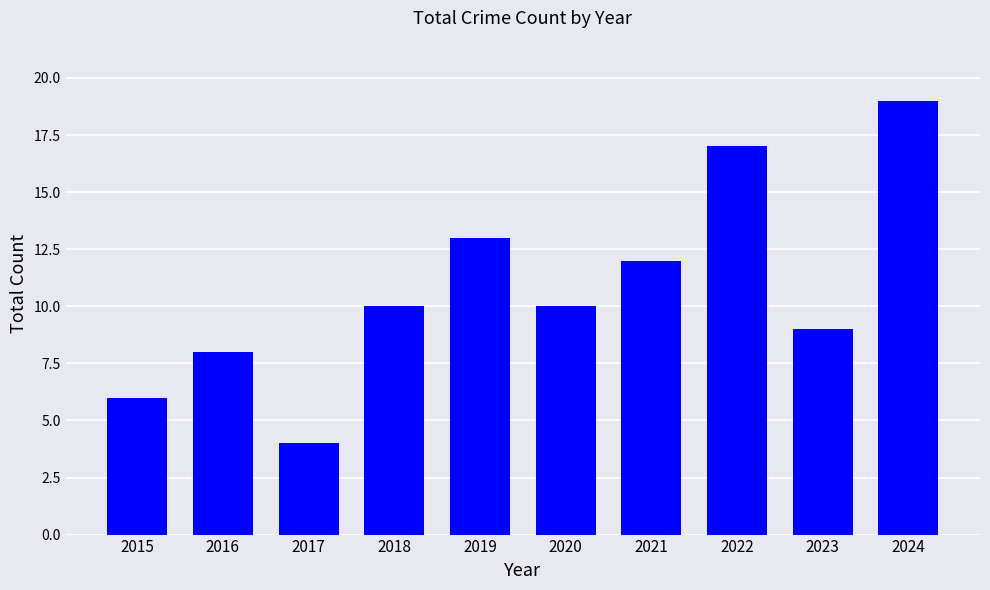

What is the average value?

11